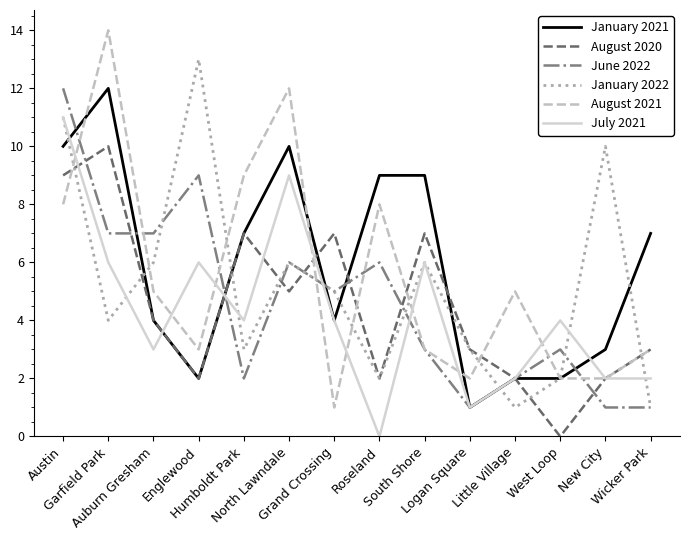

What are all the series names shown in the legend?

January 2021, August 2020, June 2022, January 2022, August 2021, July 2021